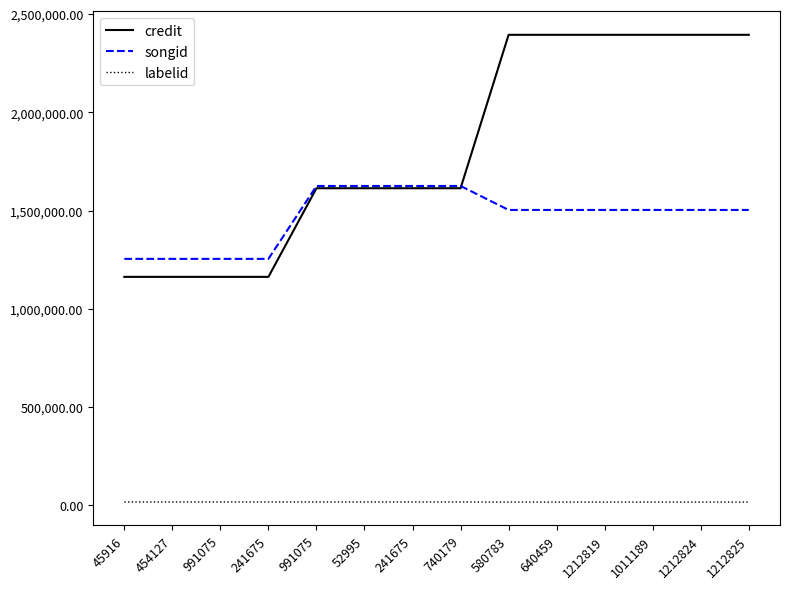

What is the minimum value for labelid?

15054